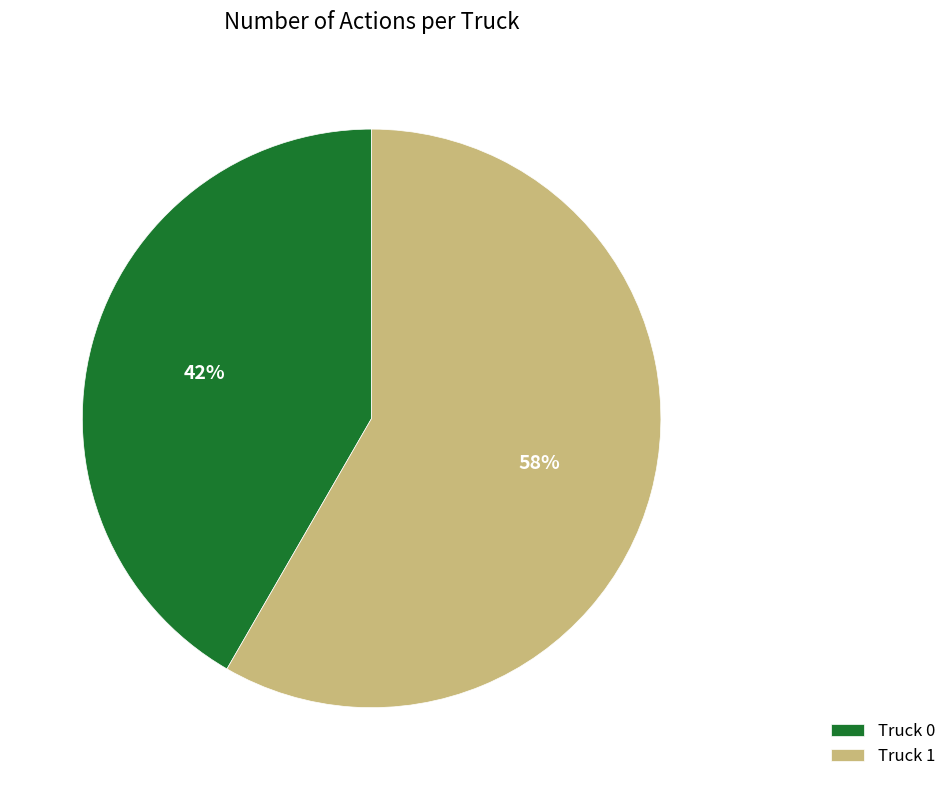

Rank the categories by value from lowest to highest.

Truck 0, Truck 1